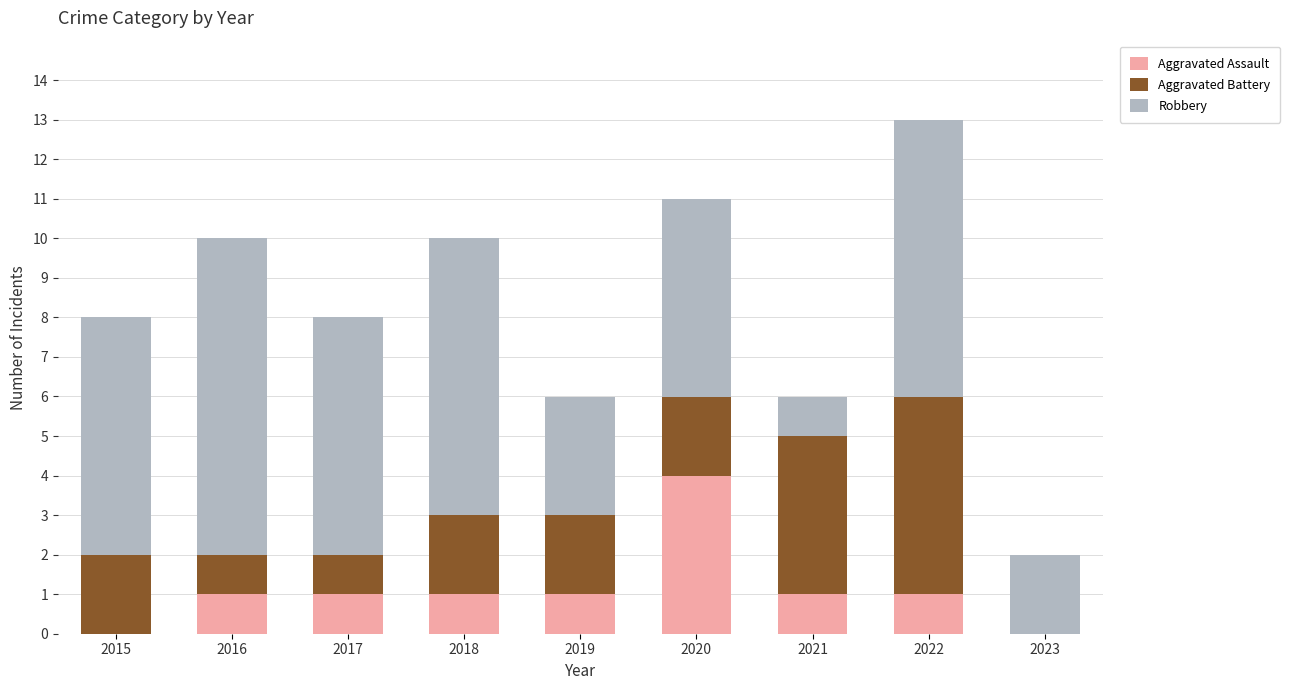

At which category is the sum across all series the highest?

2022